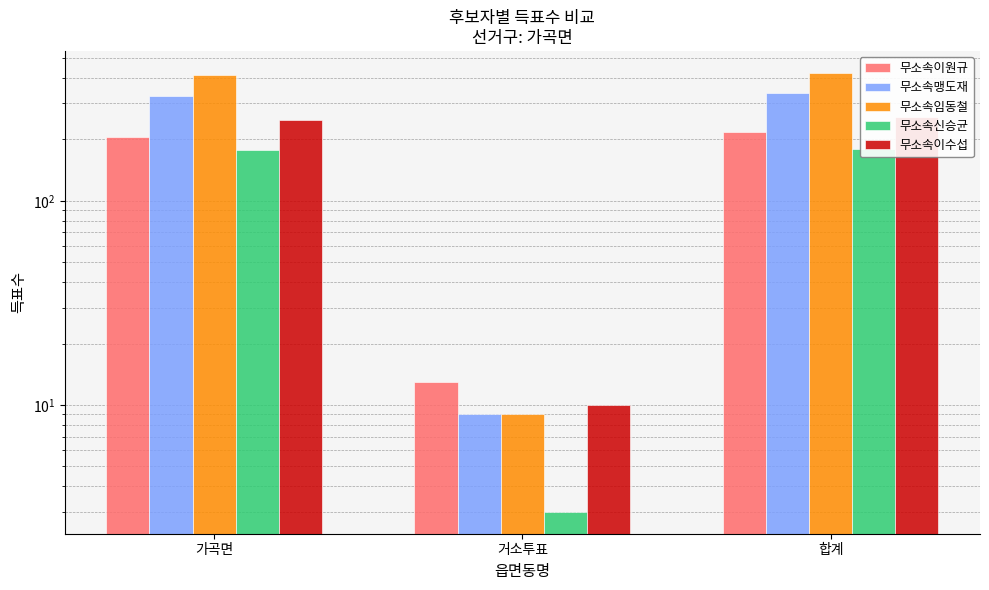

Is it true that 무소속맹도재 equals 179 at 합계?

False